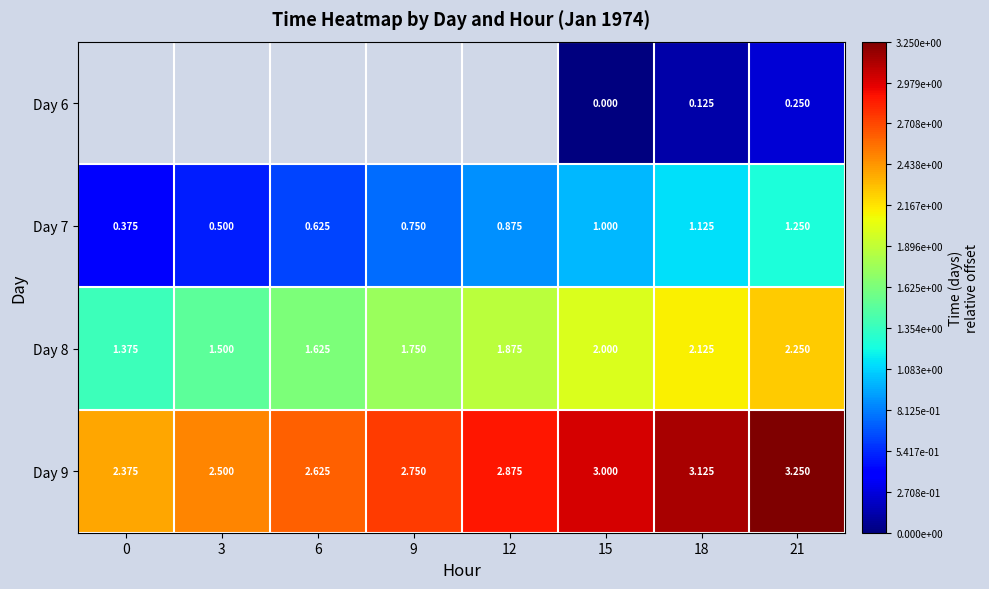

How many Day 9 values are between 2 and 3?

6